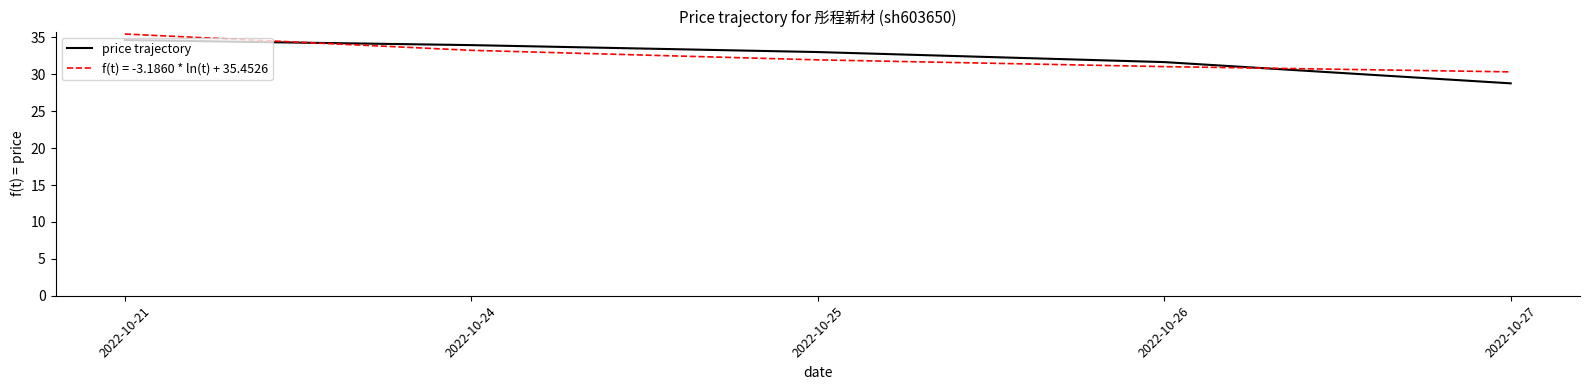

Which series has the widest spread of values?

price trajectory